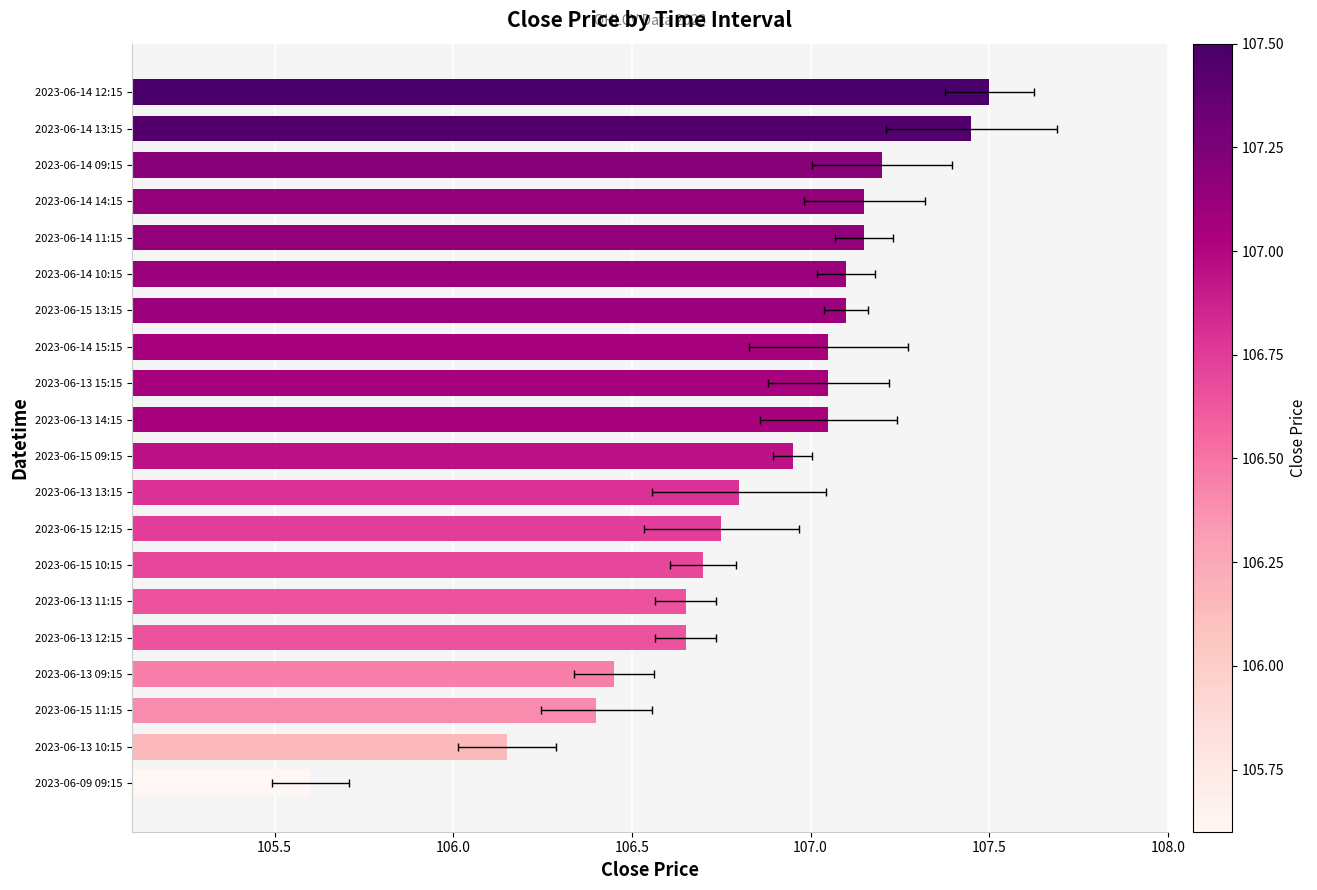

Count the number of categories in the chart.

20